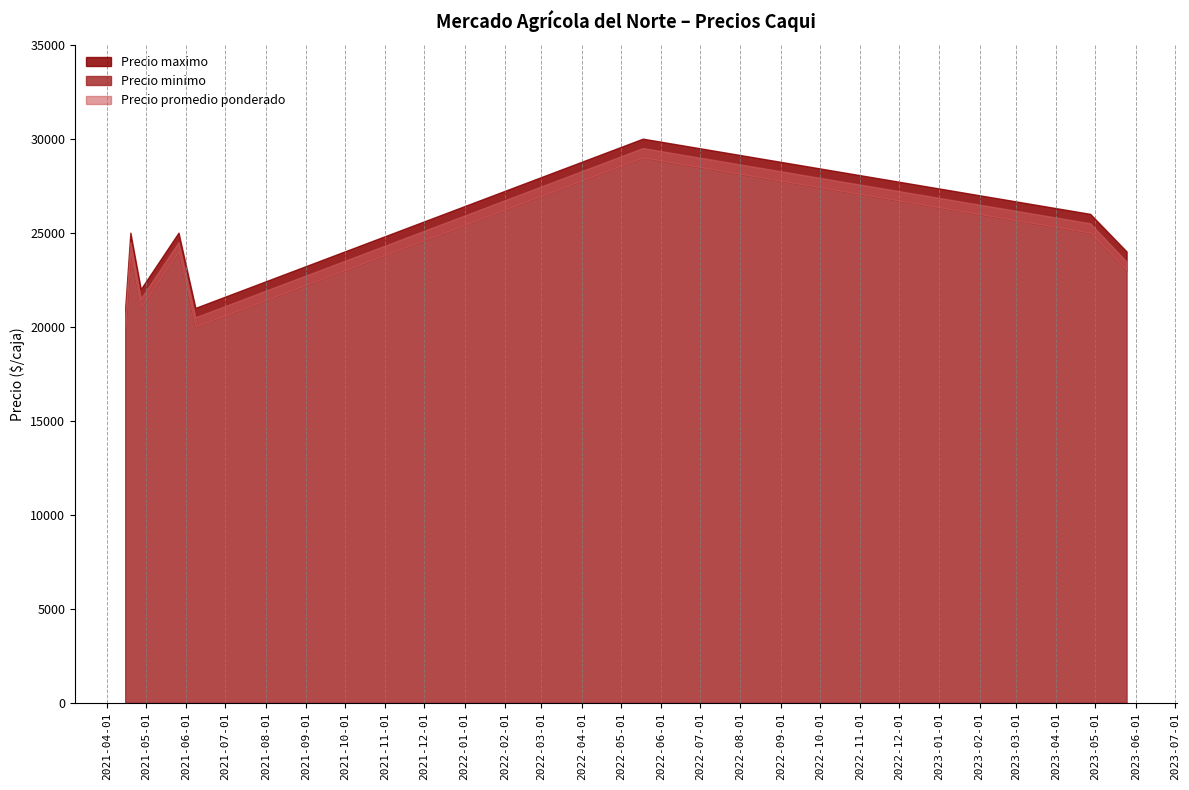

Is the value of Precio minimo at 2023-05-25 greater than the value of Precio promedio ponderado at 2023-05-25?

No